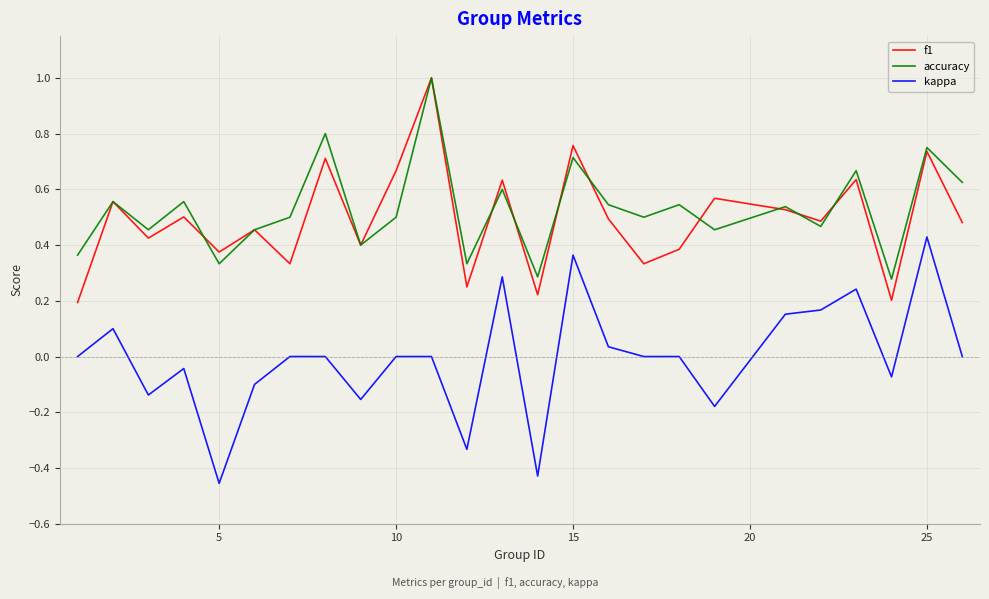

True or false: kappa and accuracy intersect in this chart.

False